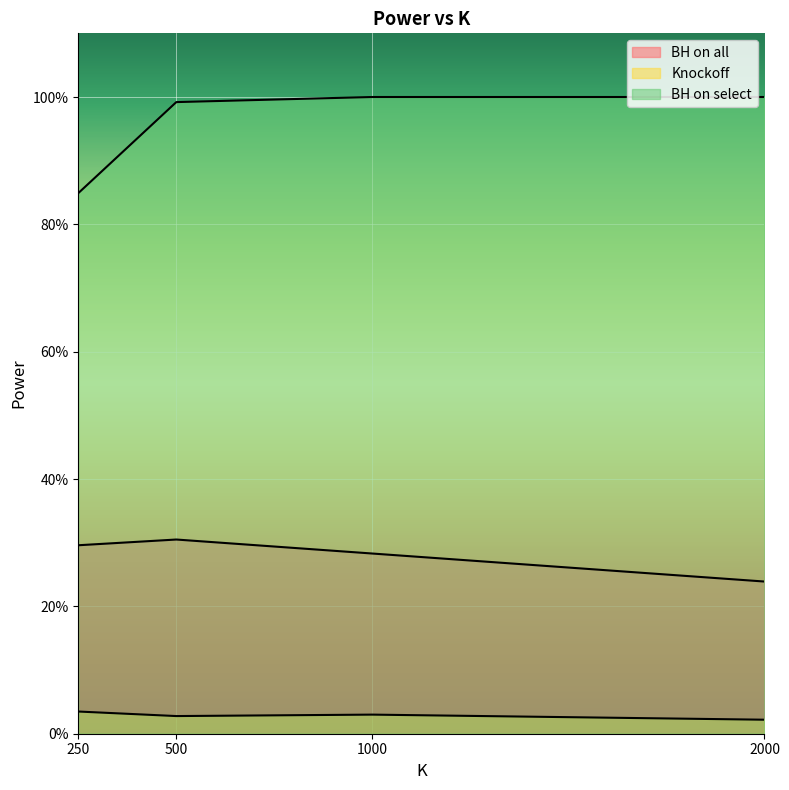

Reading left to right, what are all the values shown in this chart?

BH on all: 250=0.3	500=0.3	1000=0.3	2000=0.2
Knockoff: 250=0.0	500=0.0	1000=0.0	2000=0.0
BH on select: 250=0.8	500=1.0	1000=1.0	2000=1.0